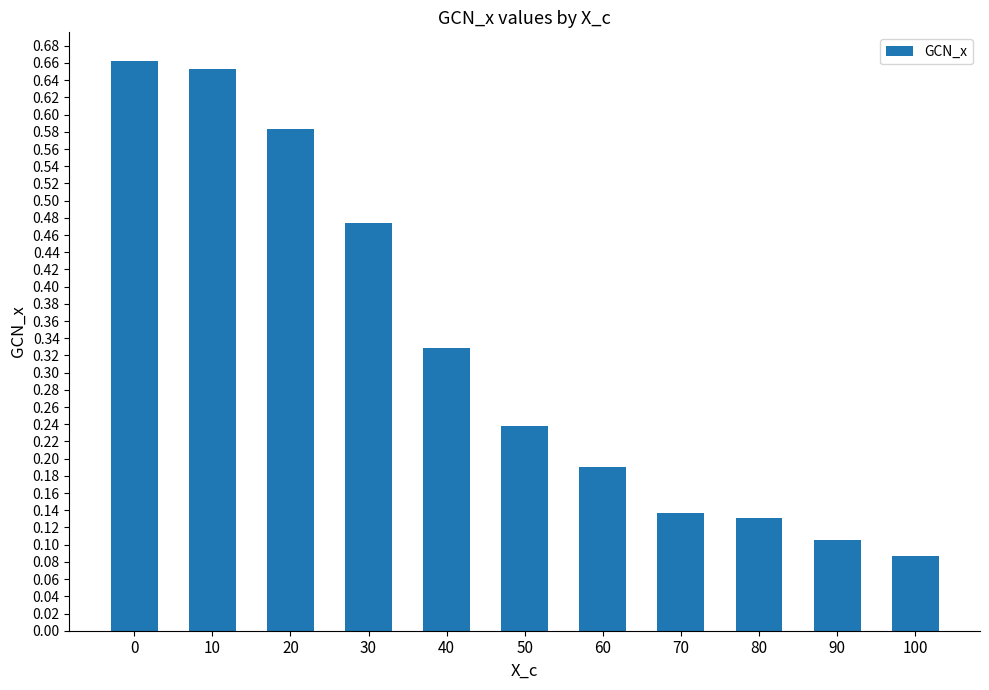

Does the chart contain any negative values?

No